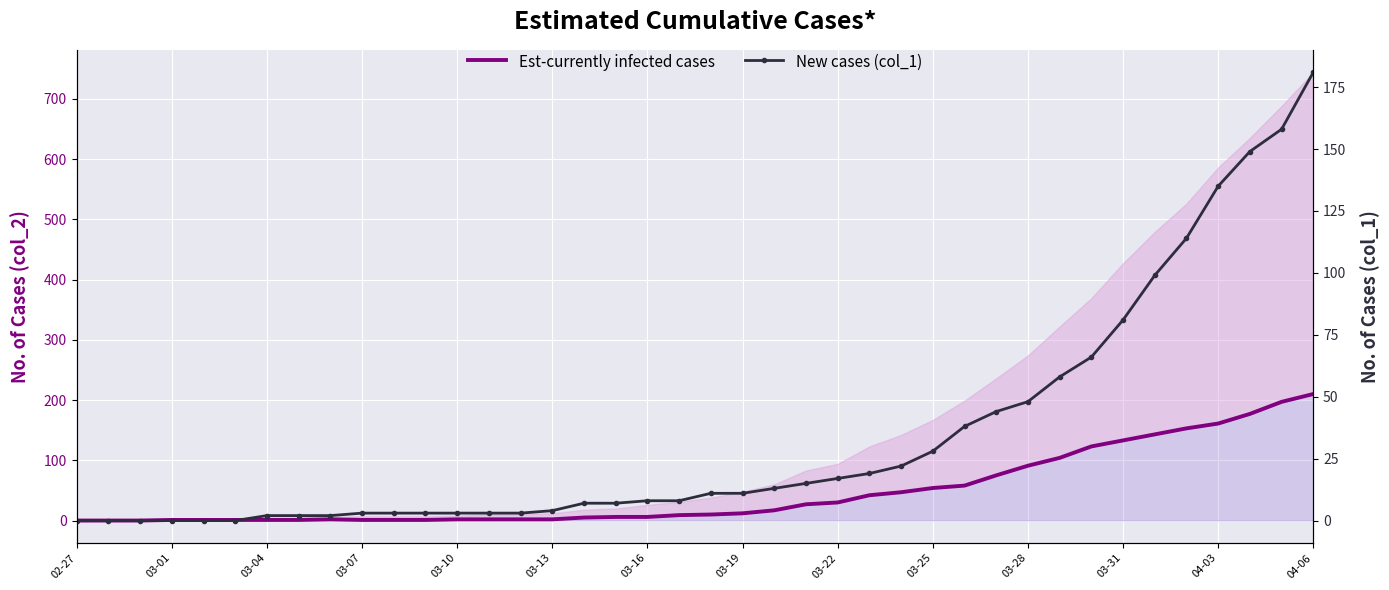

True or false: Est-currently infected cases has more than 2 points higher than both neighbors.

False